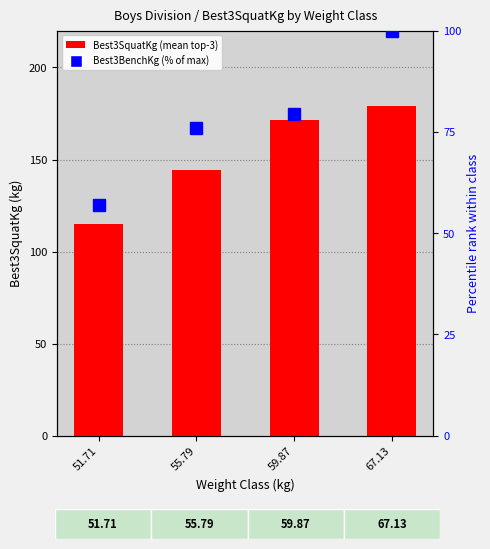

What is the value of the Best3BenchKg
(% of max) bar at the 1st from the left?

56.8